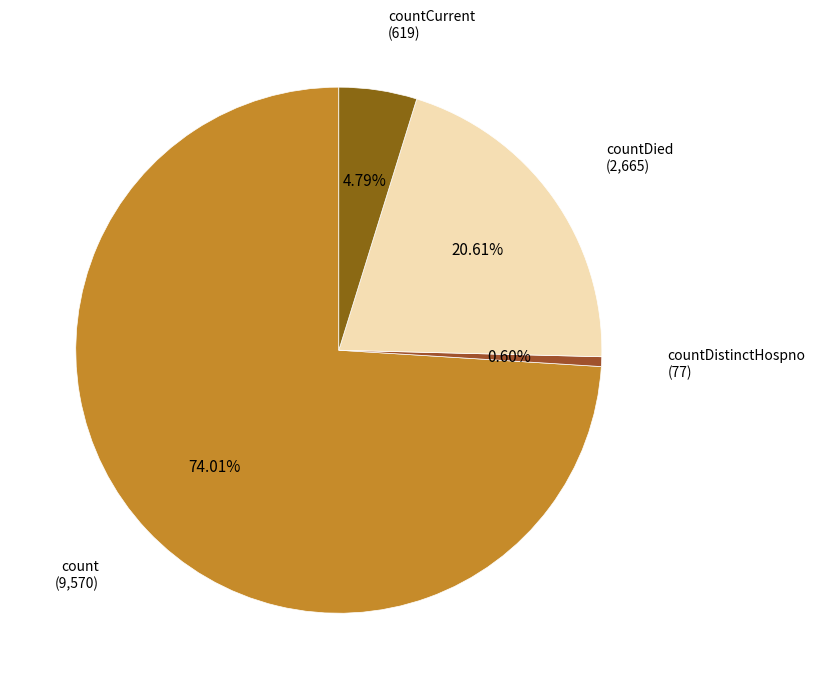

True or false: countCurrent accounts for 5% of the total.

True